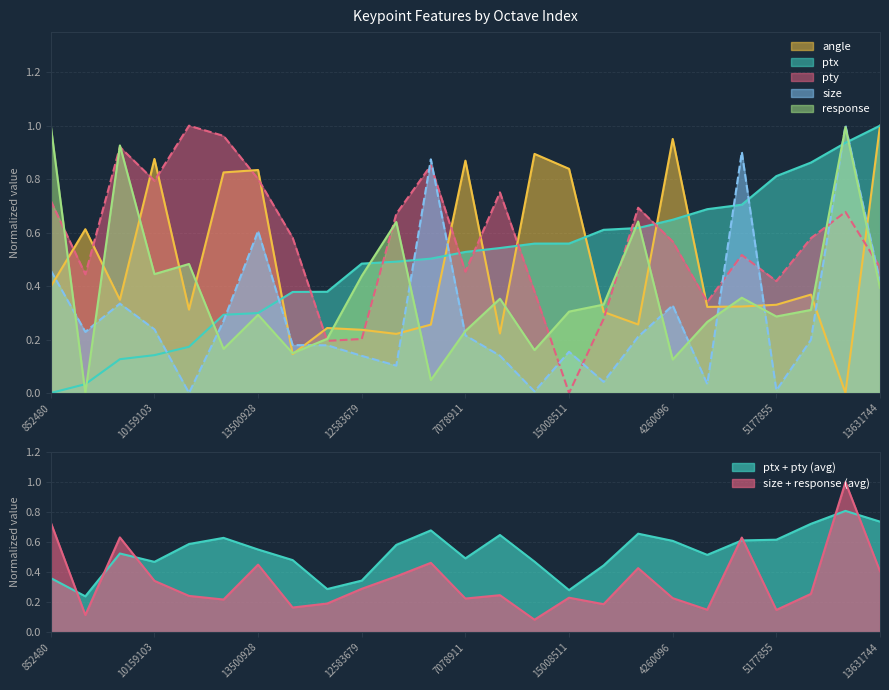

Reading left to right, what are all the values shown in this chart?

angle: 0.4	0.6	0.3	0.9	0.3	0.8	0.8	0.1	0.2	0.2	0.2	0.3	0.9	0.2	0.9	0.8	0.3	0.3	1.0	0.3	0.3	0.3	0.4	0.0	1.0
ptx: 0.0	0.0	0.1	0.1	0.2	0.3	0.3	0.4	0.4	0.5	0.5	0.5	0.5	0.5	0.6	0.6	0.6	0.6	0.6	0.7	0.7	0.8	0.9	0.9	1.0
pty: 0.7	0.4	0.9	0.8	1.0	1.0	0.8	0.6	0.2	0.2	0.7	0.9	0.5	0.8	0.4	0.0	0.3	0.7	0.6	0.3	0.5	0.4	0.6	0.7	0.5
size: 0.5	0.2	0.3	0.2	0.0	0.3	0.6	0.2	0.2	0.1	0.1	0.9	0.2	0.1	0.0	0.2	0.0	0.2	0.3	0.0	0.9	0.0	0.2	1.0	0.4
response: 1.0	0.0	0.9	0.4	0.5	0.2	0.3	0.1	0.2	0.4	0.6	0.0	0.2	0.4	0.2	0.3	0.3	0.6	0.1	0.3	0.4	0.3	0.3	1.0	0.4